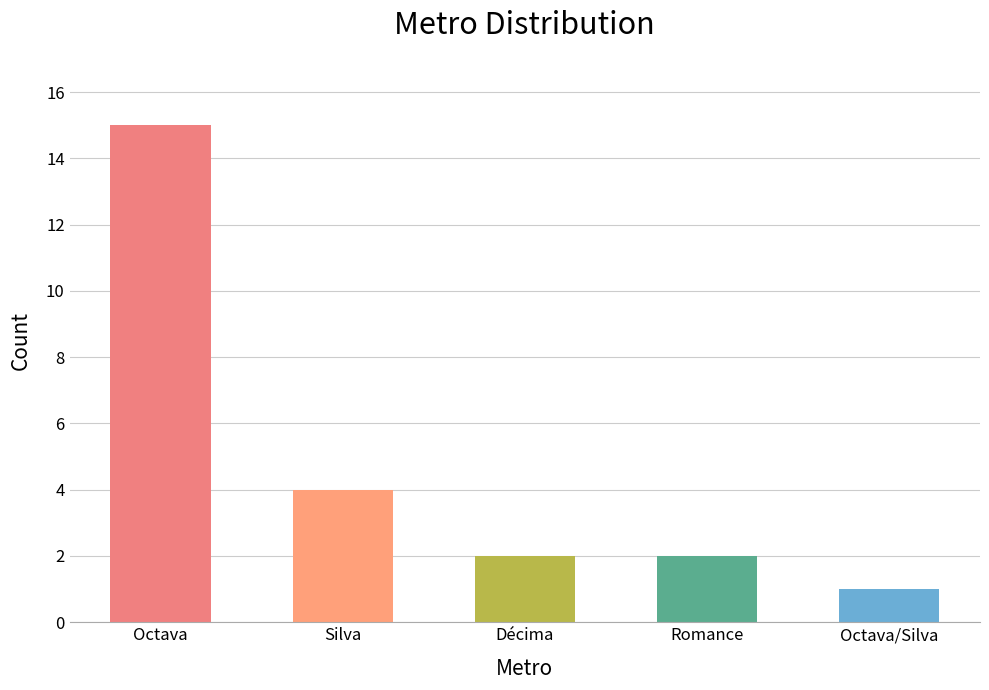

What is the change in value from Octava to Romance?

-13